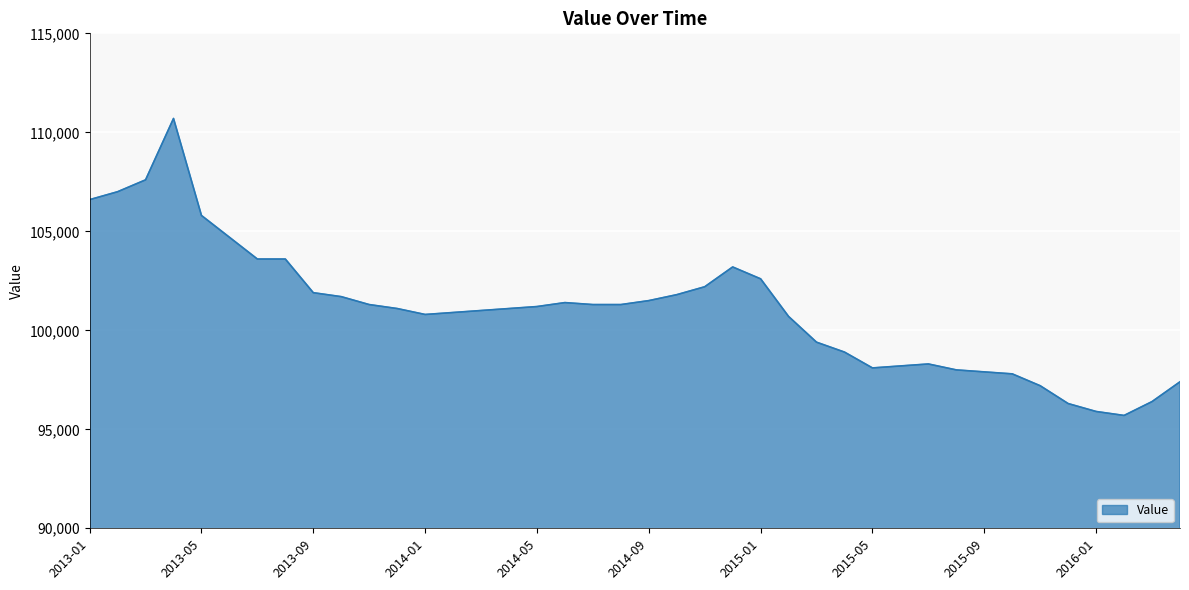

What is the minimum value shown in the chart?

95700